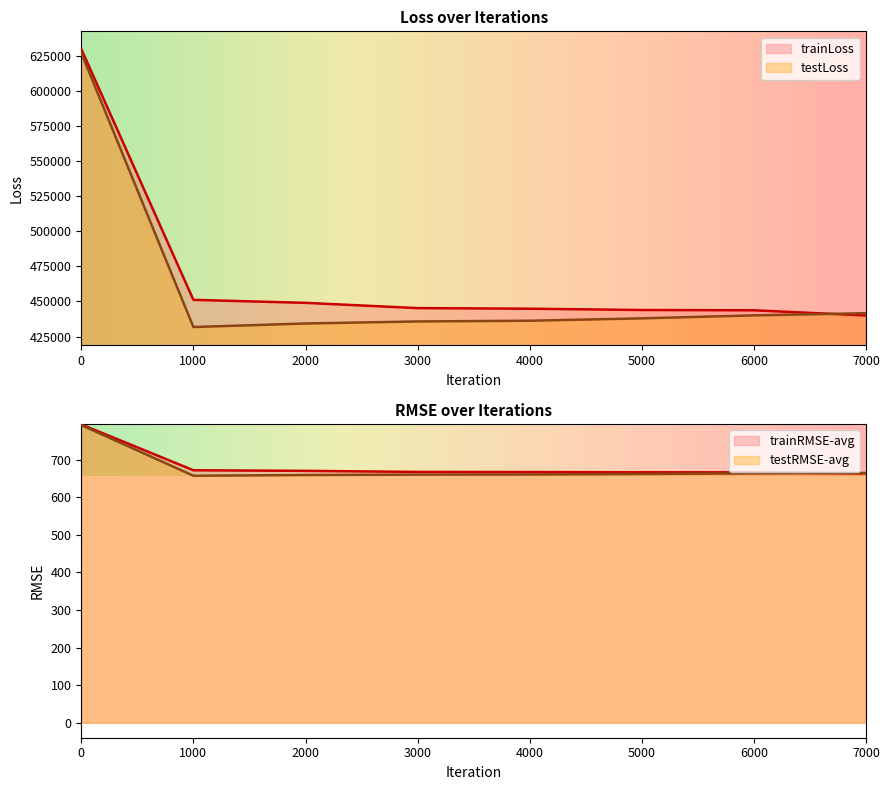

Reading left to right, what are all the values shown in this chart?

trainLoss: 629703.9	451109.5	448966.0	445222.2	444804.3	443869.2	443665.1	439985.9
testLoss: 626880.5	431753.2	434278.0	435730.7	436239.5	437928.8	440039.1	441597.0
trainRMSE-avg: 793.5	671.6	670.0	667.2	666.9	666.2	666.1	663.3
testRMSE-avg: 791.8	657.1	659.0	660.1	660.5	661.8	663.4	664.5